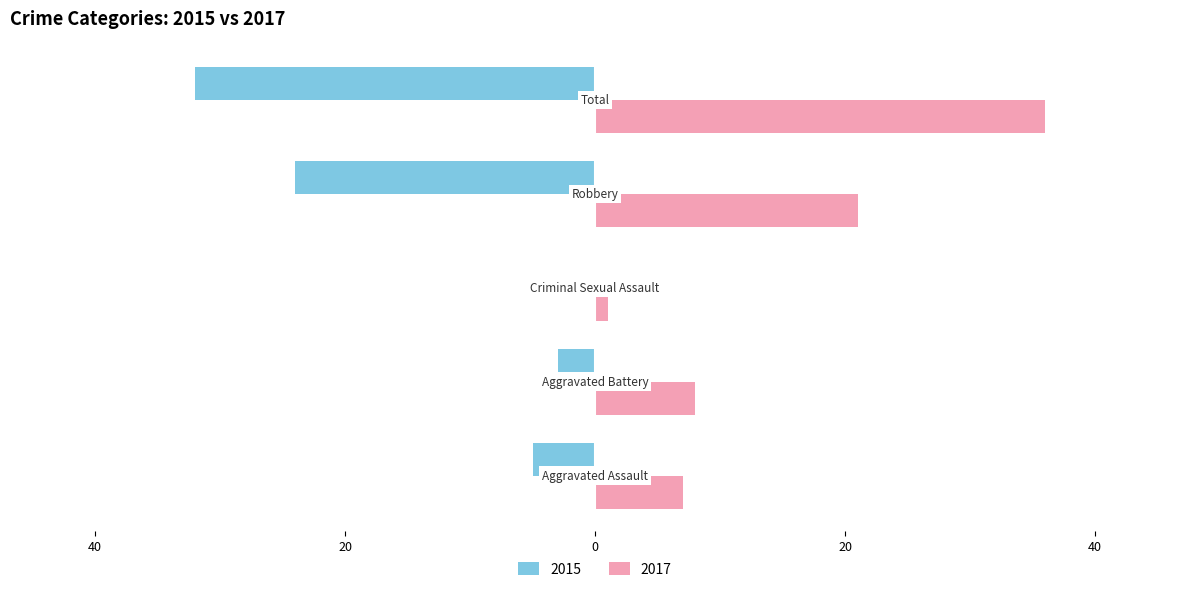

What are all the series names shown in the legend?

2015, 2017